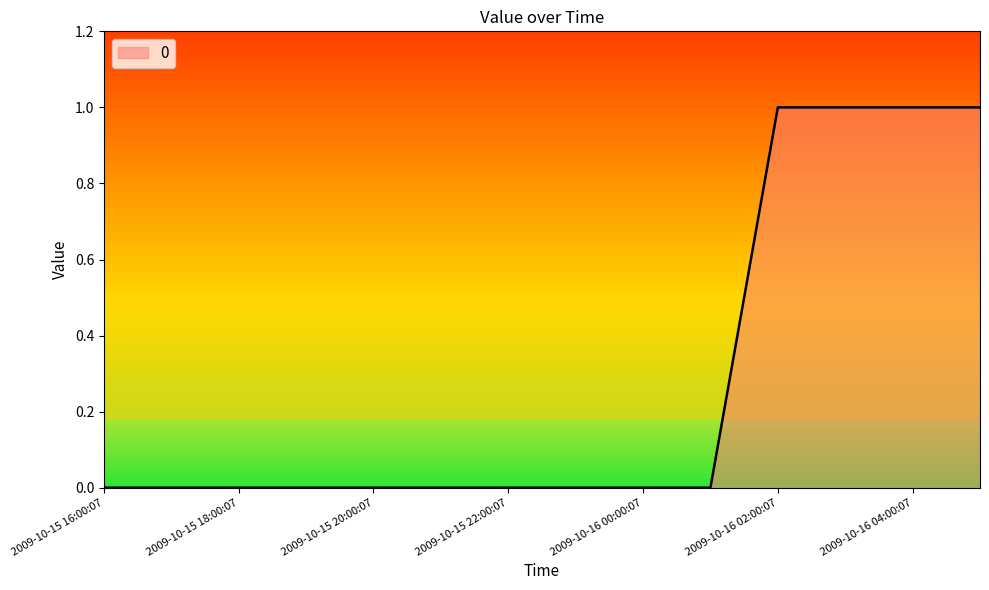

Reading left to right, transcribe all the data shown in this chart.

0	0	0	0	0	0	0	0	0	0	1	1	1	1